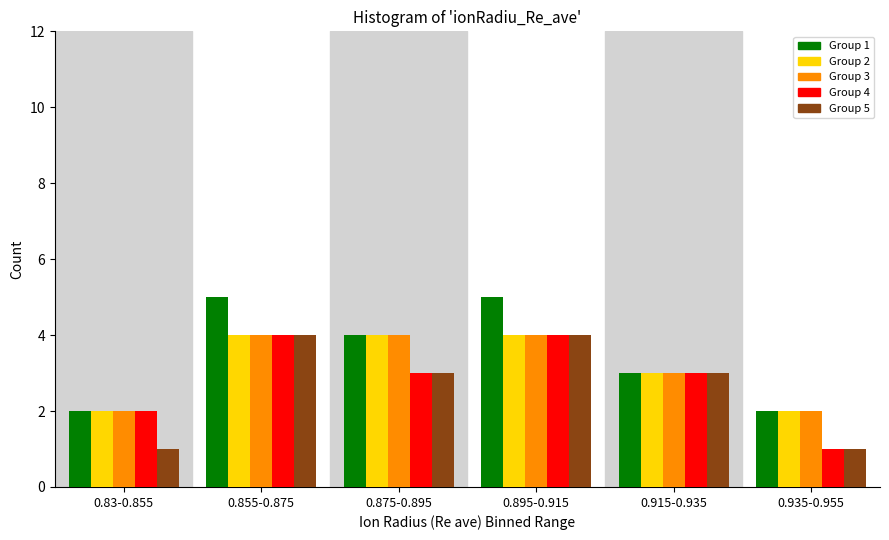

Reading right to left, what are all the values shown in this chart?

Group 1: 0.935-0.955=2	0.915-0.935=3	0.895-0.915=5	0.875-0.895=4	0.855-0.875=5	0.83-0.855=2
Group 2: 0.935-0.955=2	0.915-0.935=3	0.895-0.915=4	0.875-0.895=4	0.855-0.875=4	0.83-0.855=2
Group 3: 0.935-0.955=2	0.915-0.935=3	0.895-0.915=4	0.875-0.895=4	0.855-0.875=4	0.83-0.855=2
Group 4: 0.935-0.955=1	0.915-0.935=3	0.895-0.915=4	0.875-0.895=3	0.855-0.875=4	0.83-0.855=2
Group 5: 0.935-0.955=1	0.915-0.935=3	0.895-0.915=4	0.875-0.895=3	0.855-0.875=4	0.83-0.855=1